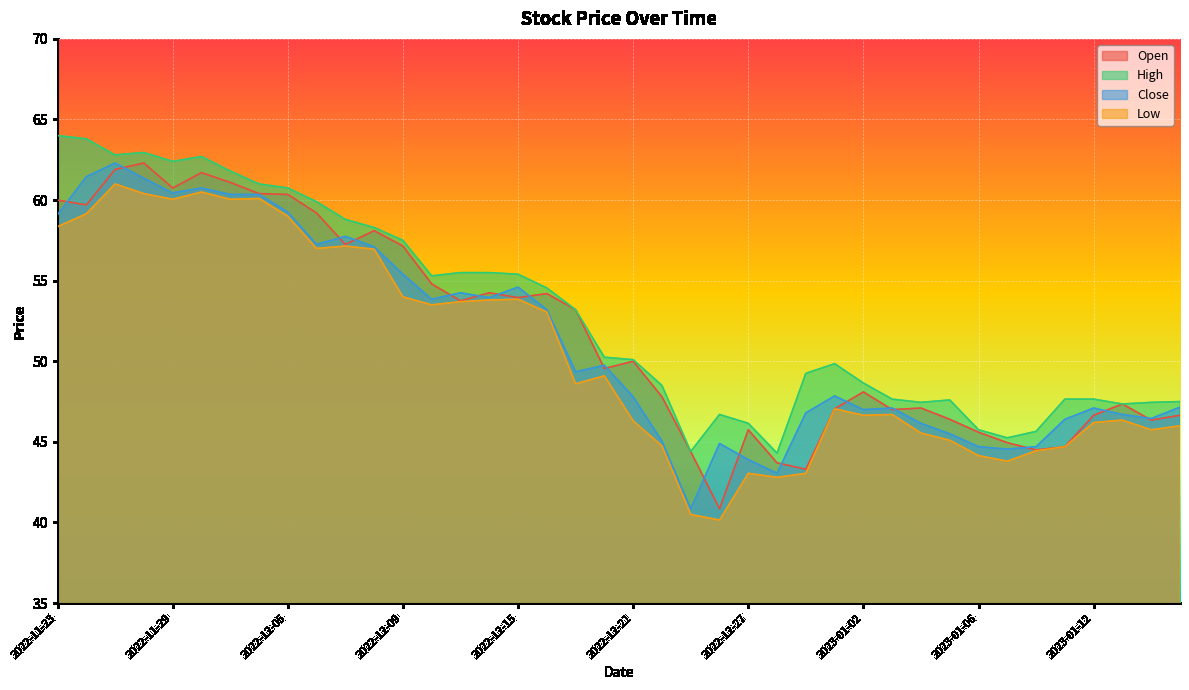

True or false: High has a value of 100.4 at 2022-12-07.

False